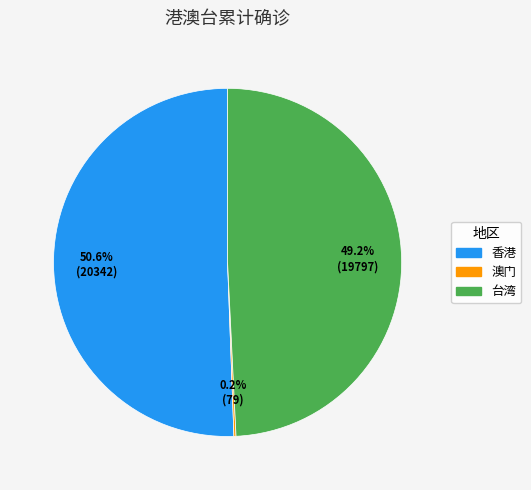

Which has a higher value, 台湾 or 香港?

香港